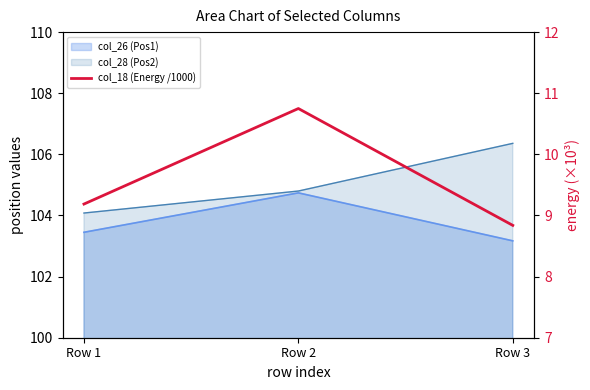

What is the value of the 2nd point from the left?

10.7